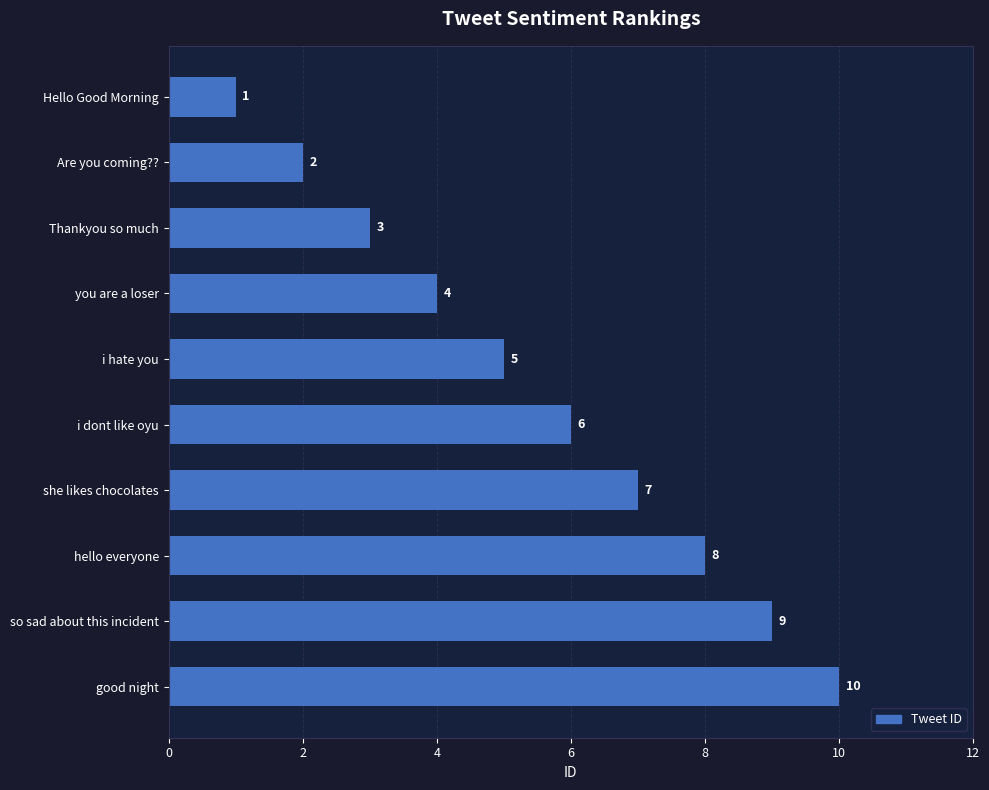

Does the chart contain stacked bars?

No